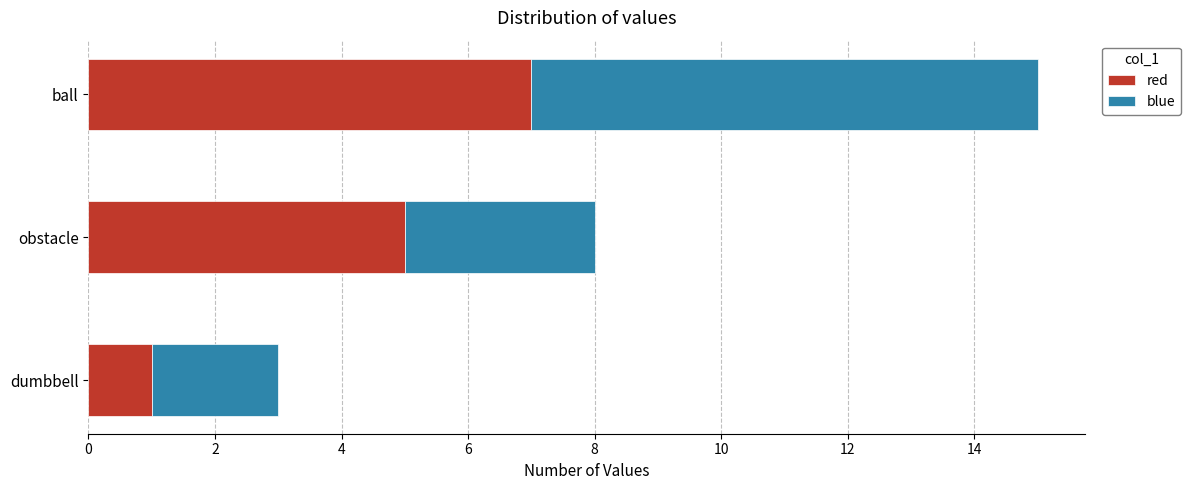

What is the sum of all red values?

13